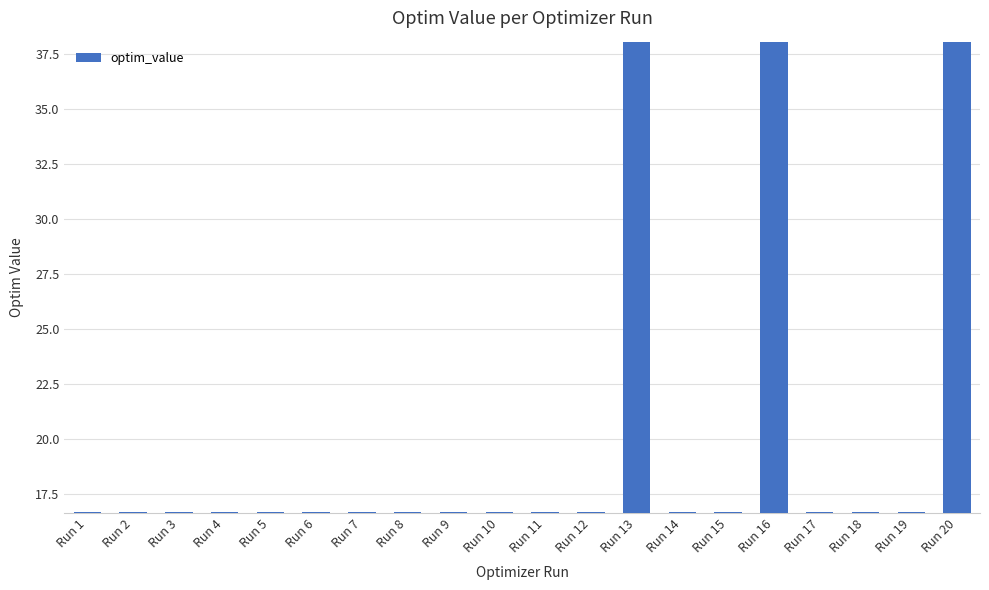

What is the sum of all values?

397.8